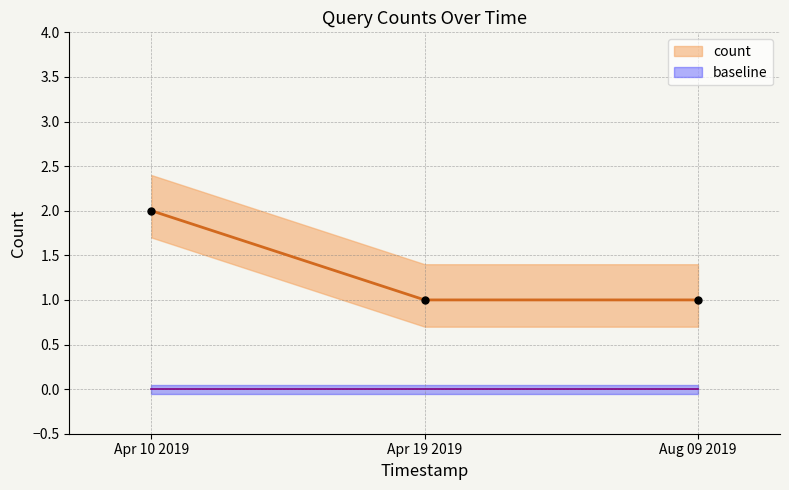

Does the chart display data point markers on the line(s)?

Yes